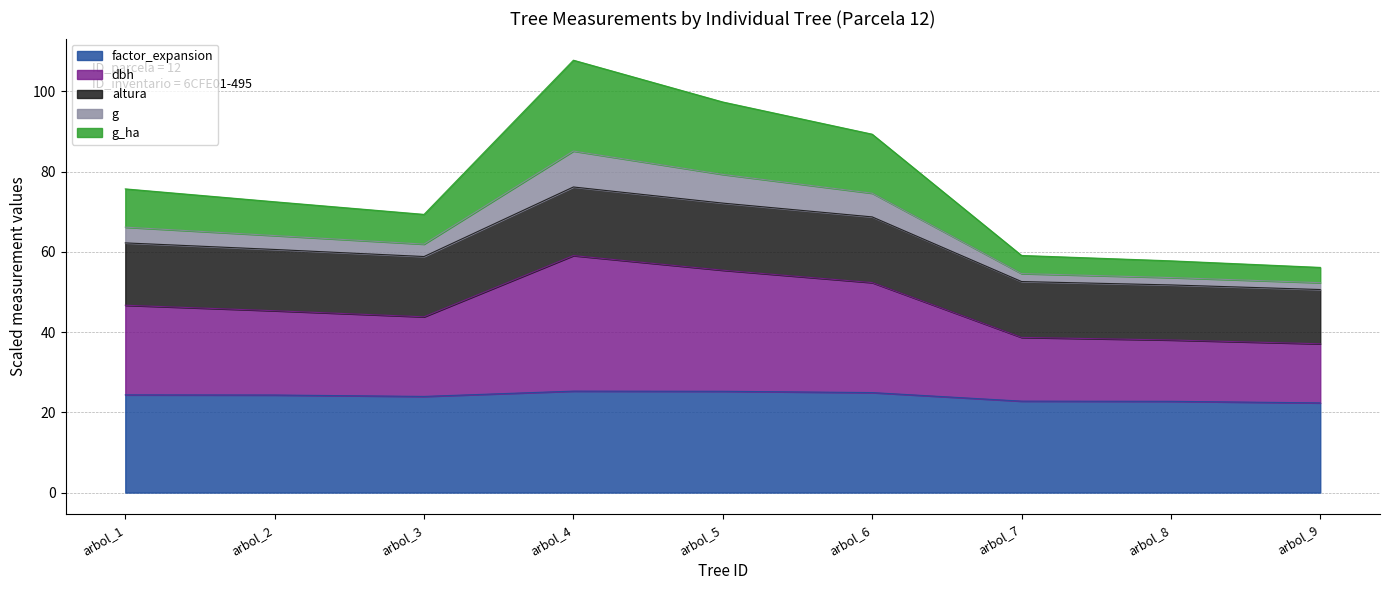

The value of g_ha at arbol_2 is 81.3. True or false?

False